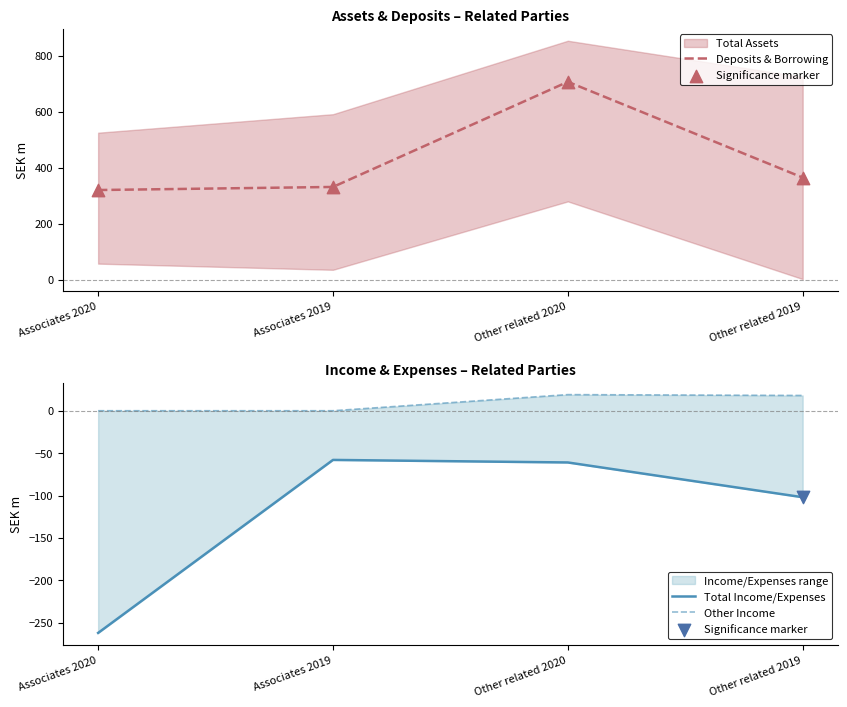

Which series reaches the minimum Y coordinate?

Total Income/Expenses